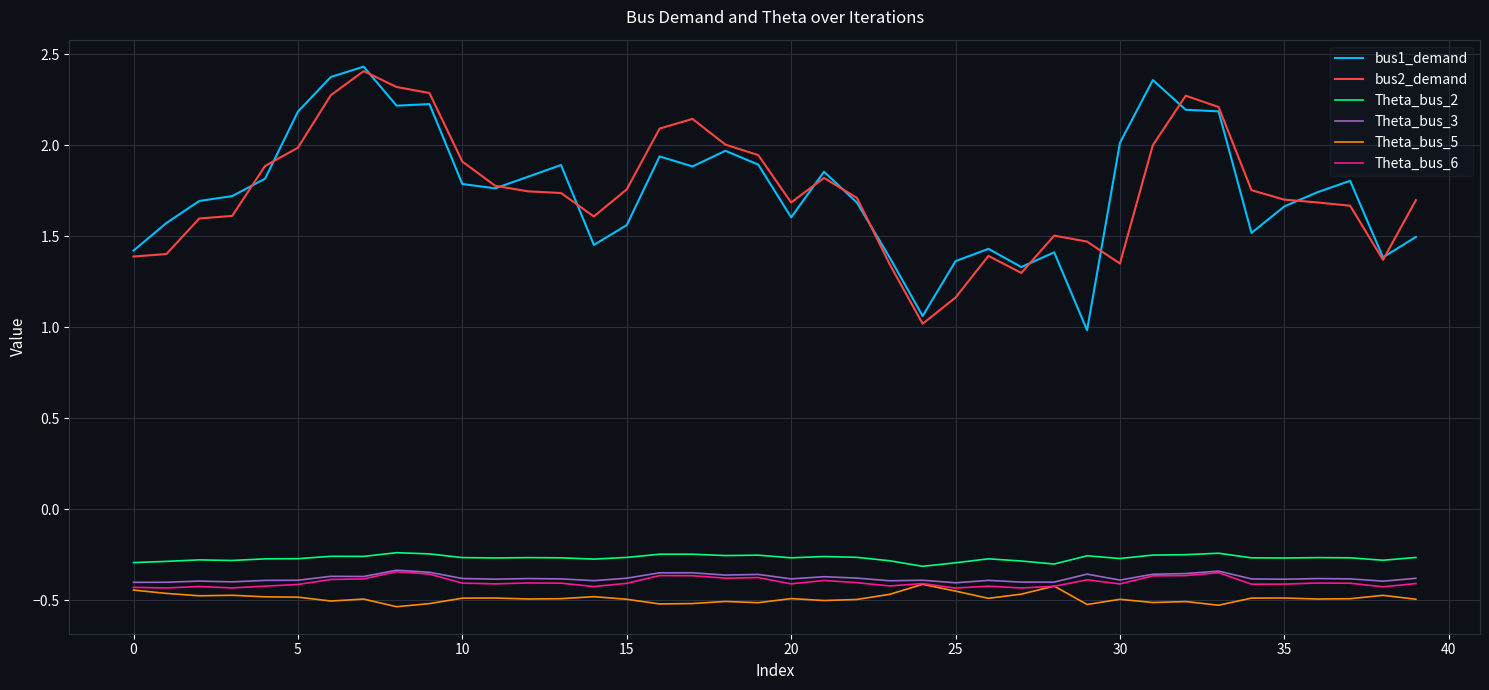

True or false: Theta_bus_2 and bus2_demand intersect in this chart.

False